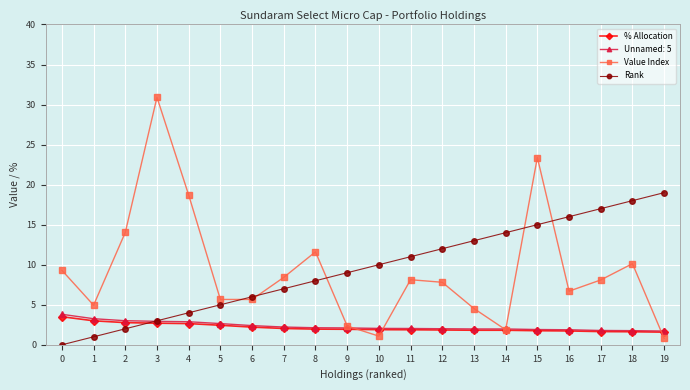

Which series ends up on top after the final intersection of Rank and % Allocation?

Rank